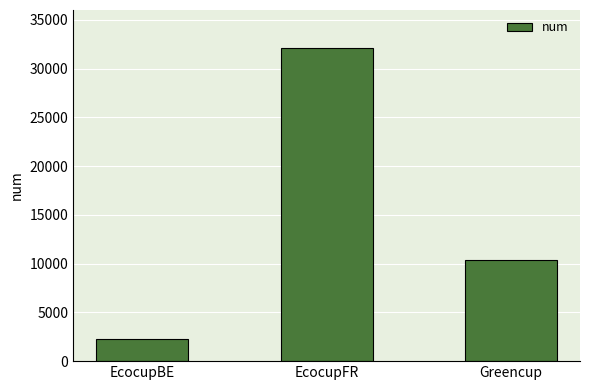

At which label does the data first exceed 10404?

EcocupFR